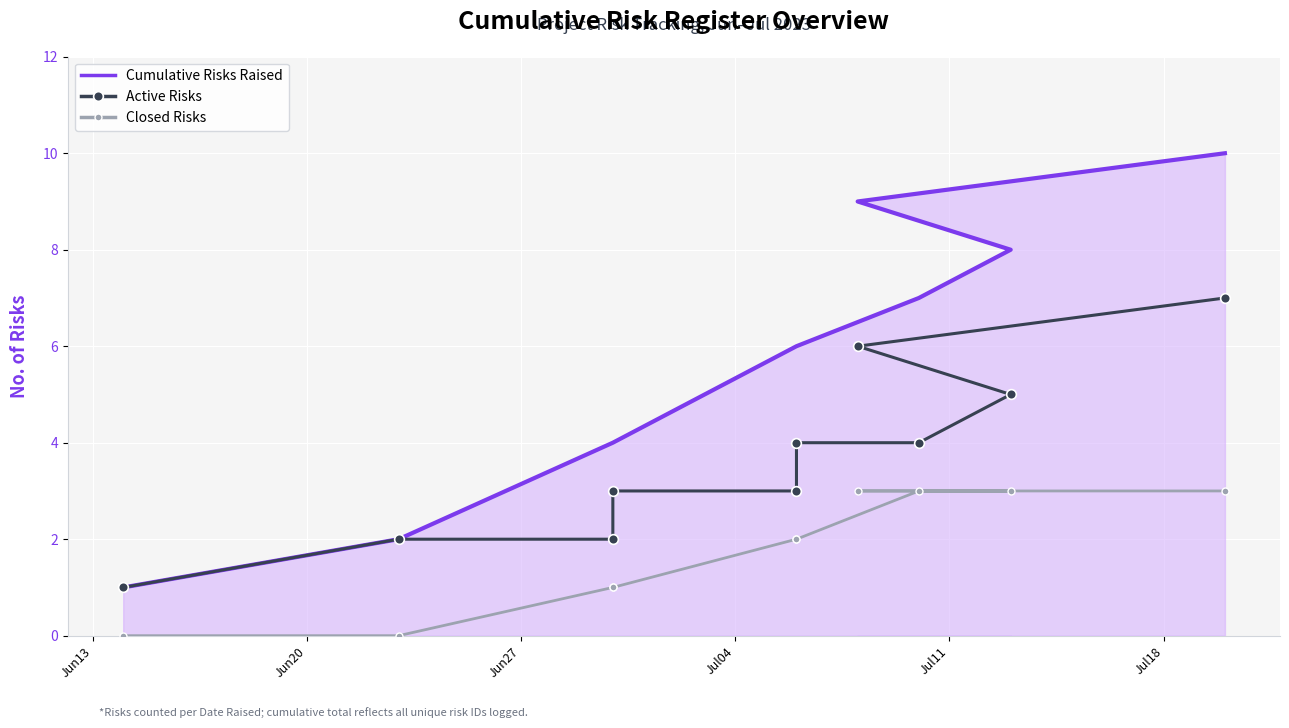

True or false: Active Risks and Cumulative Risks Raised intersect in this chart.

False